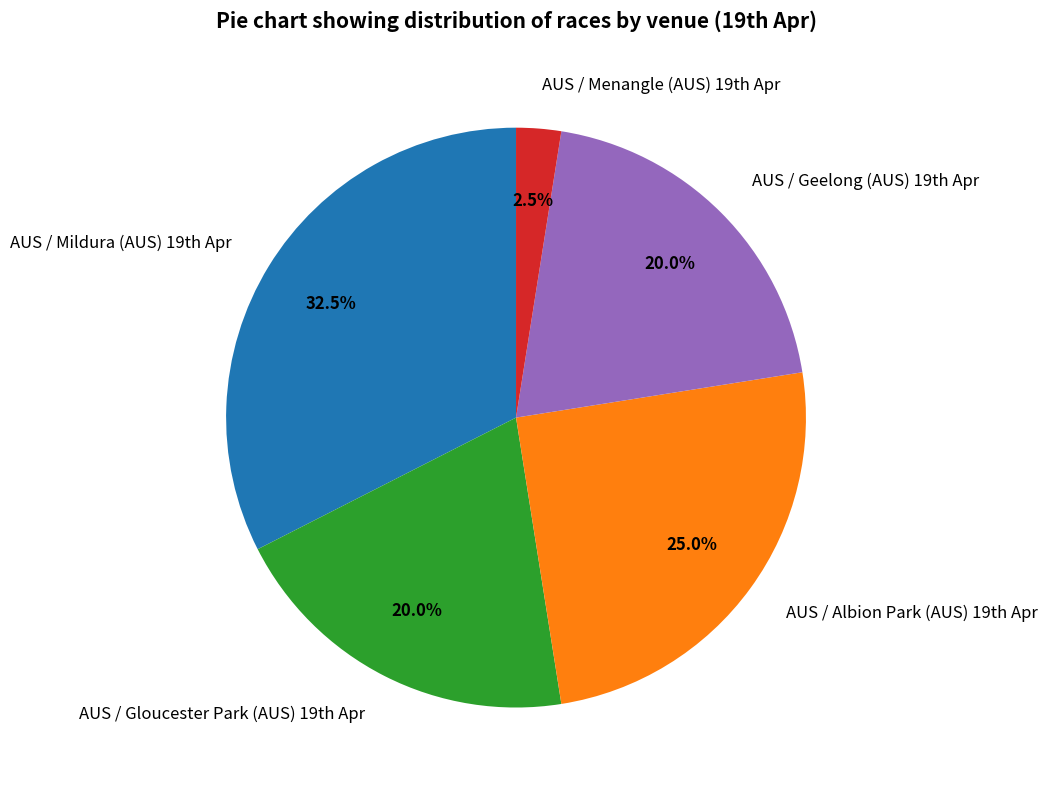

Which slice is the largest?

AUS / Mildura (AUS) 19th Apr